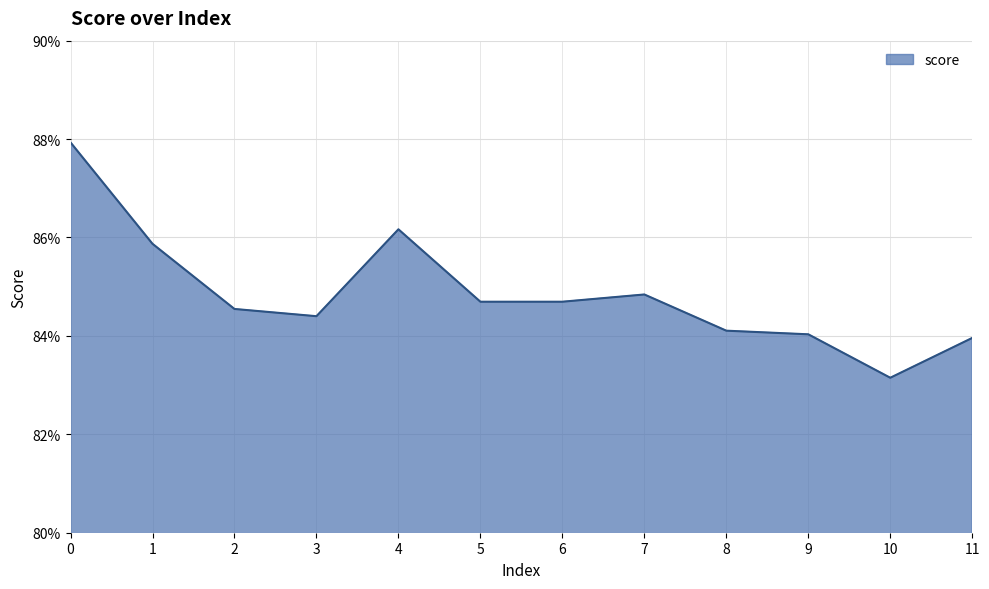

The chart shows a value of 0.3 at 6. True or false?

False